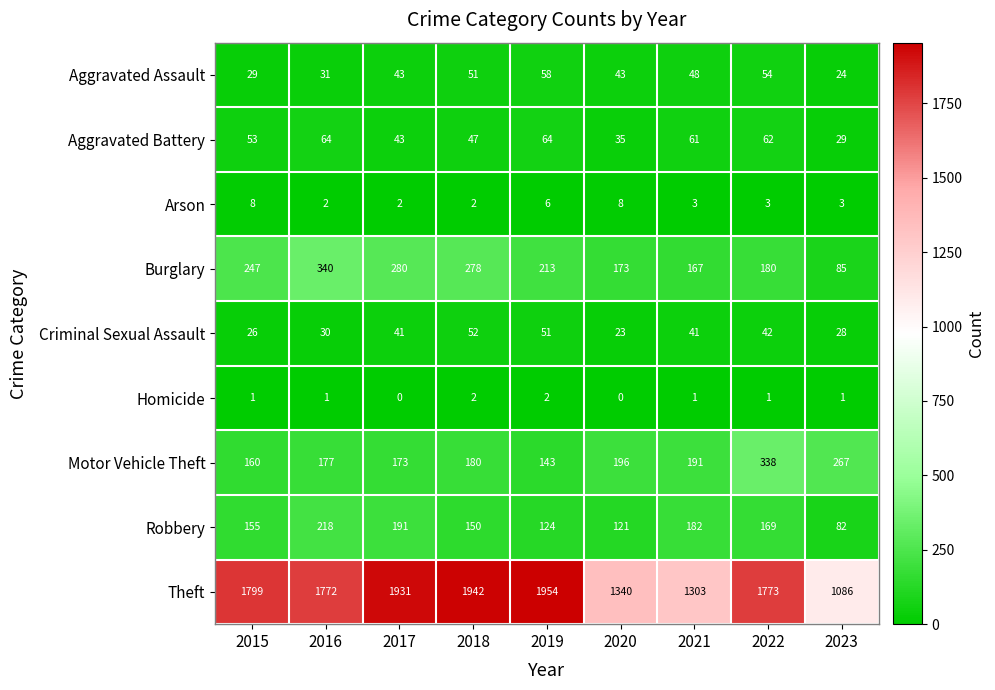

Read the Burglary value at 2023.

85